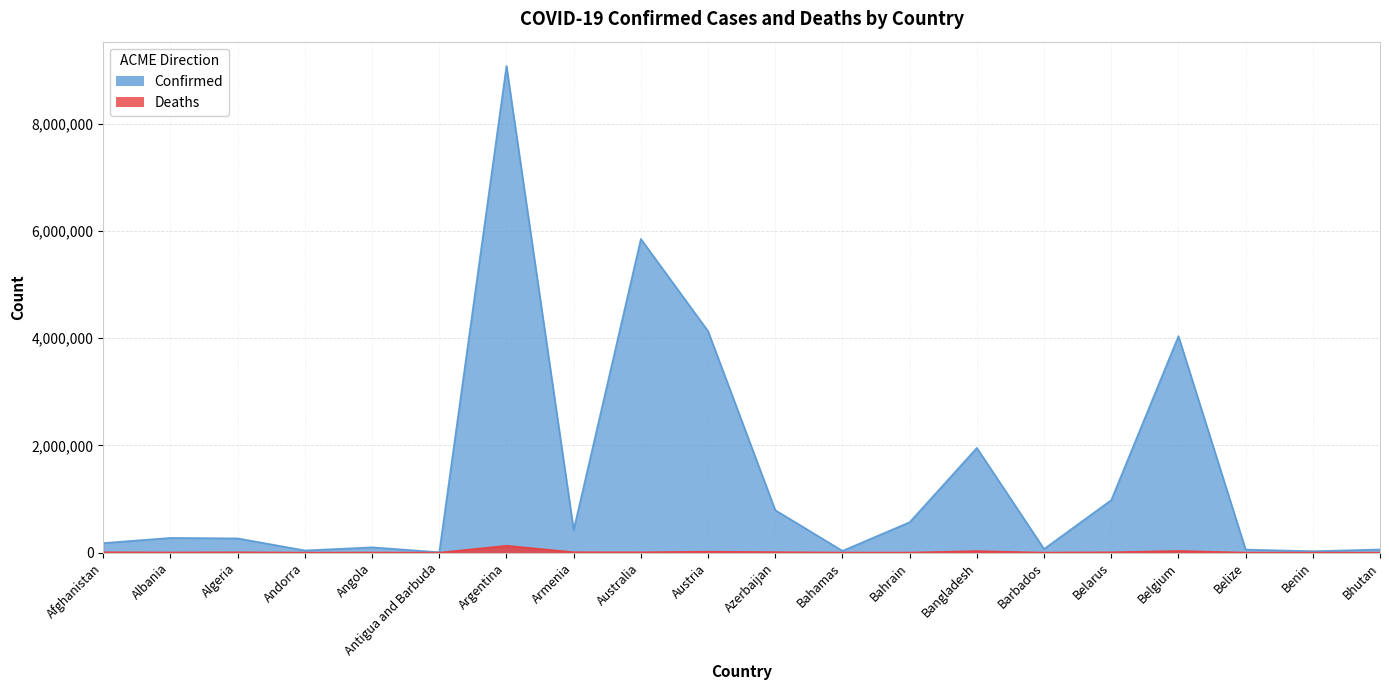

How many interior local peaks does the Deaths series have?

6